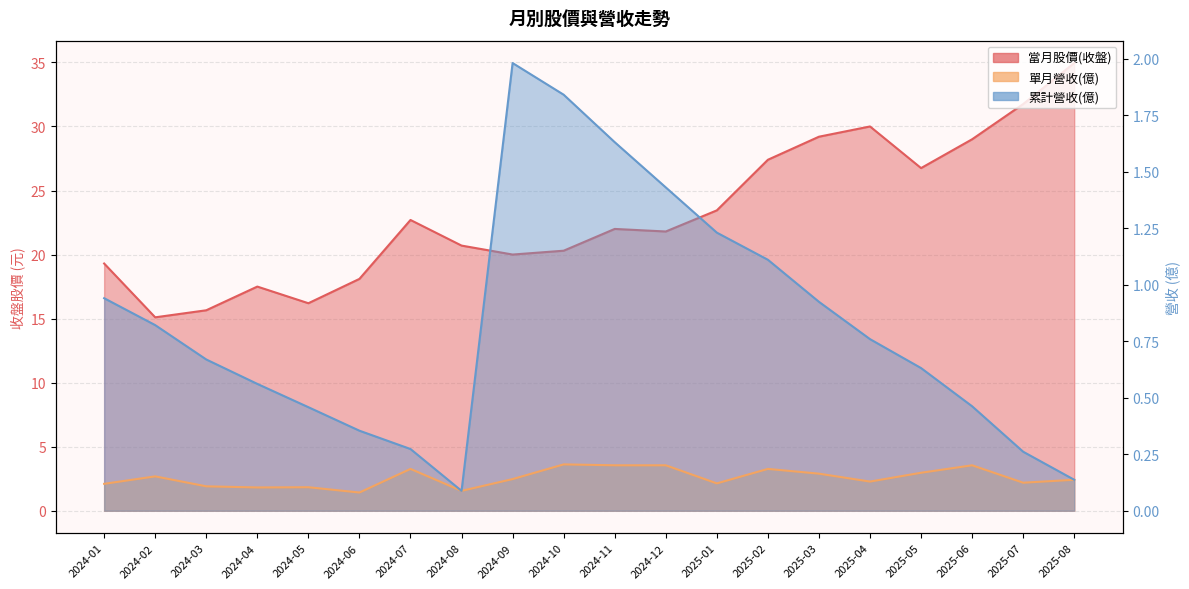

Reading left to right, extract all data points from this chart.

當月股價(收盤): 19.3	15.1	15.7	17.5	16.2	18.1	22.7	20.7	20.0	20.3	22.0	21.8	23.4	27.4	29.2	30.0	26.8	29.0	31.8	35.0
單月營收(億): 0.1	0.2	0.1	0.1	0.1	0.1	0.2	0.1	0.1	0.2	0.2	0.2	0.1	0.2	0.2	0.1	0.2	0.2	0.1	0.1
累計營收(億): 0.9	0.8	0.7	0.6	0.5	0.4	0.3	0.1	2.0	1.8	1.6	1.4	1.2	1.1	0.9	0.8	0.6	0.5	0.3	0.1